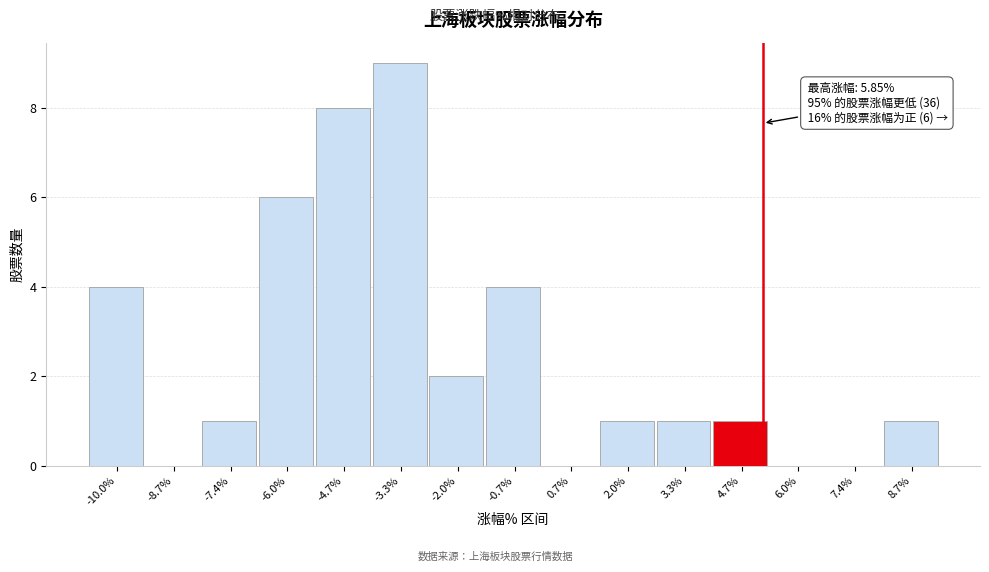

Reading right to left, transcribe all the data shown in this chart.

8.7%=1	7.4%=0	6.0%=0	4.7%=1	3.3%=1	2.0%=1	0.7%=0	-0.7%=4	-2.0%=2	-3.3%=9	-4.7%=8	-6.0%=6	-7.4%=1	-8.7%=0	-10.0%=4